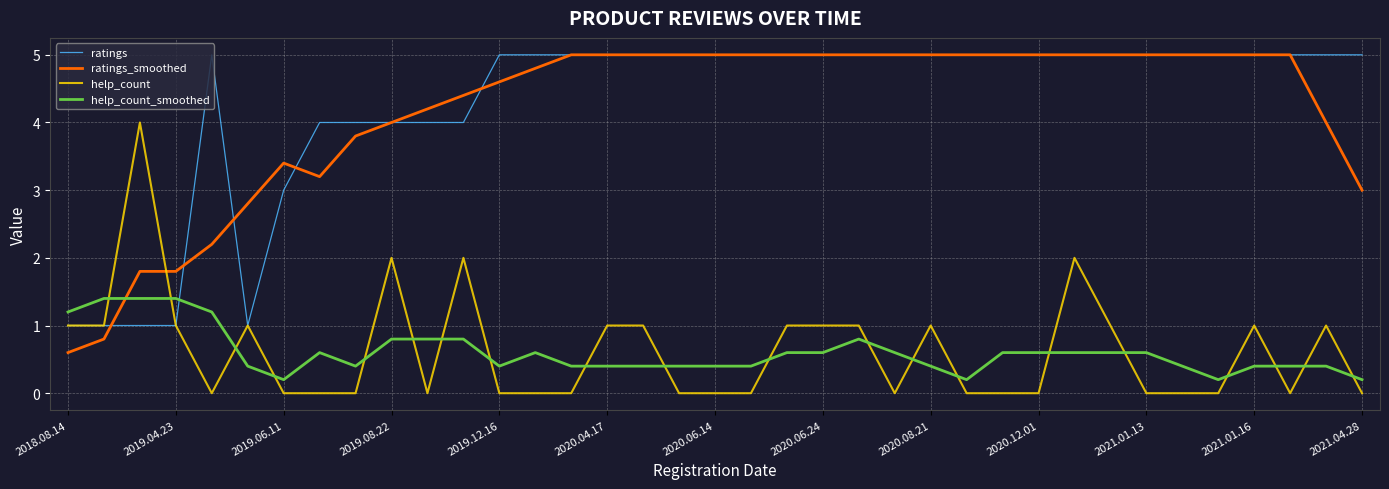

Which series has the widest spread of values?

ratings_smoothed